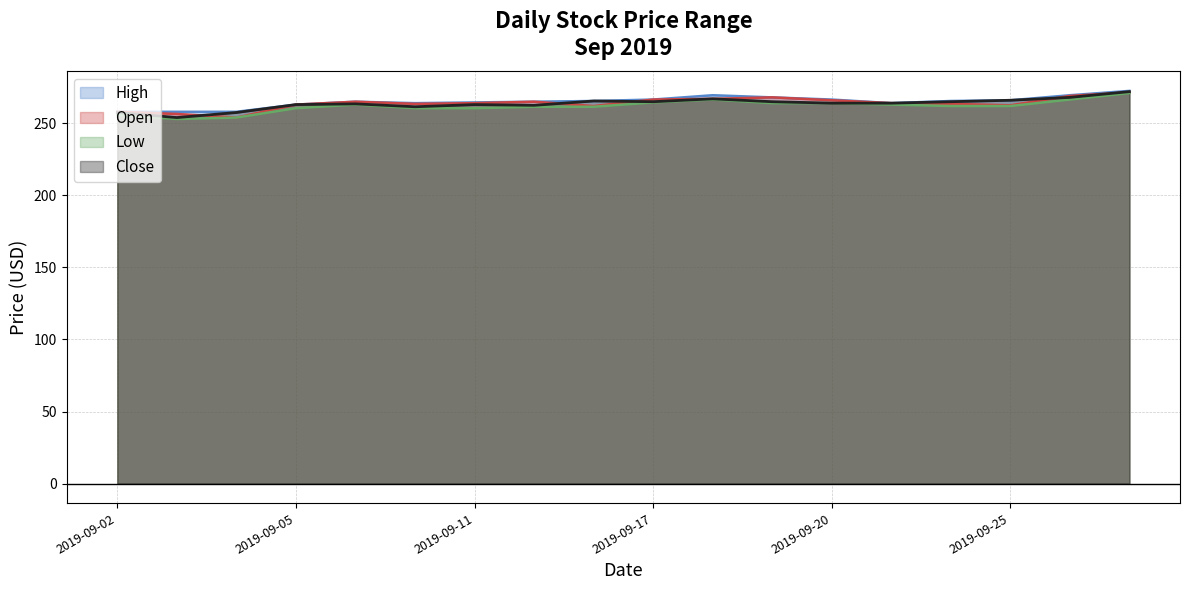

What is the difference between the second highest and second lowest values in the Close series?

10.5